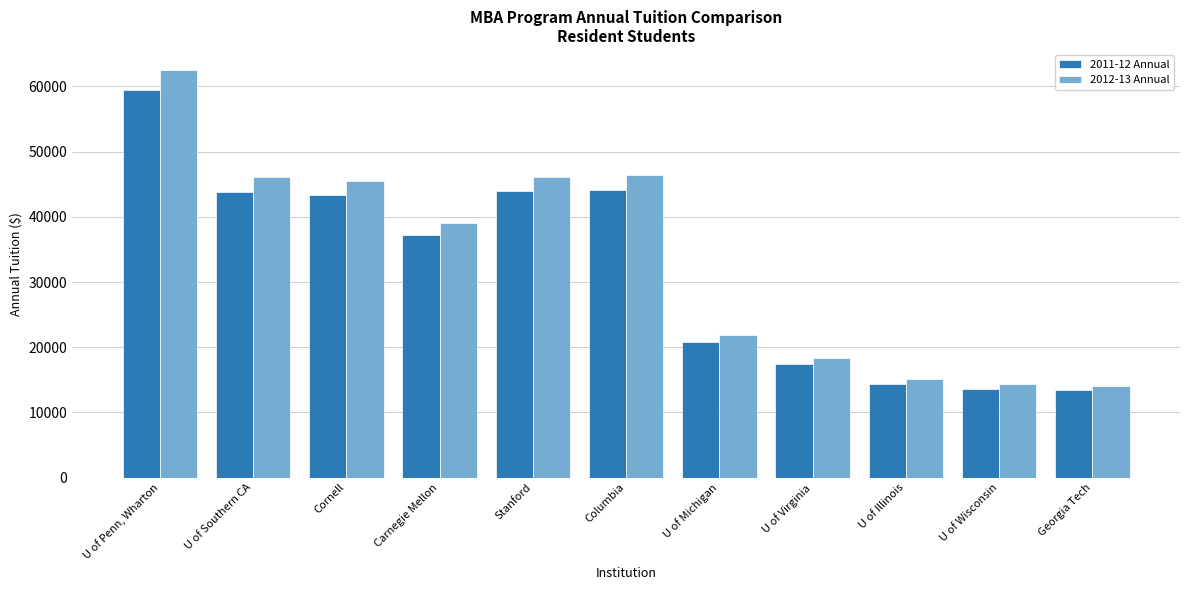

Which series has the largest range (max minus min)?

2012-13 Annual